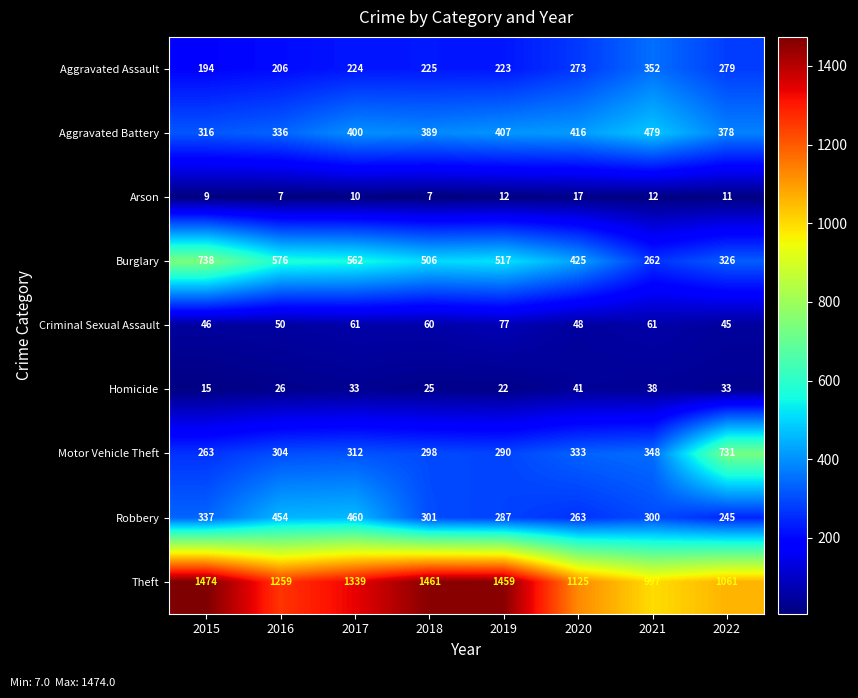

What is the greatest value displayed?

1474